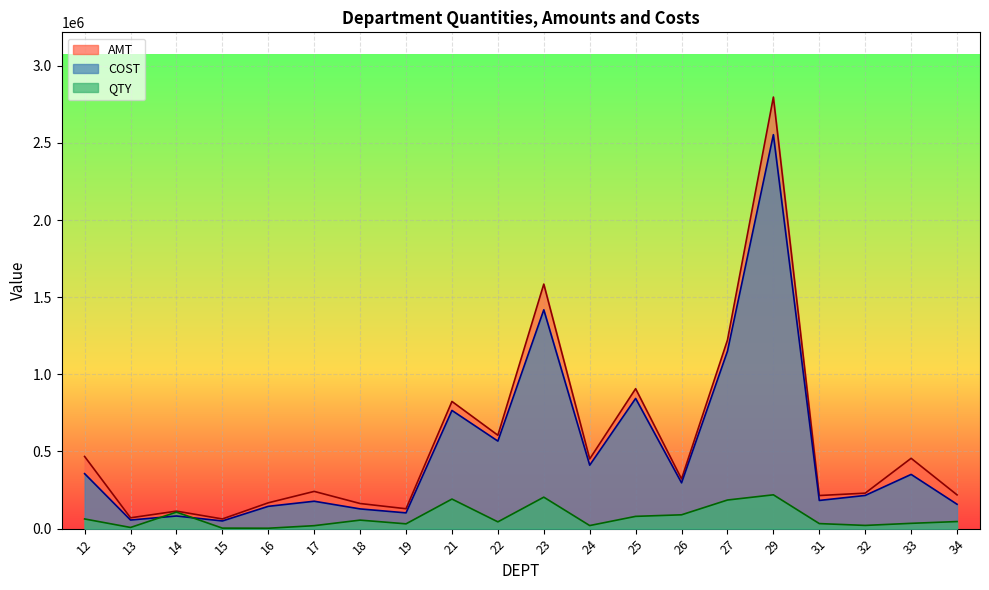

What is the difference between the second highest and minimum values in the AMT series?

1522211.3